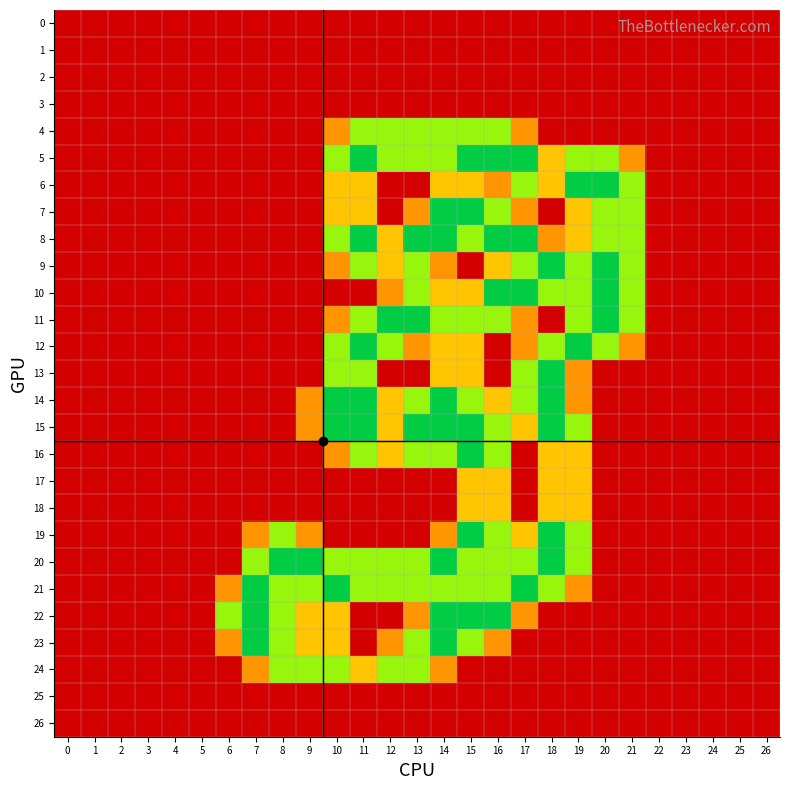

Which series changed the most between 4 and 12?

11